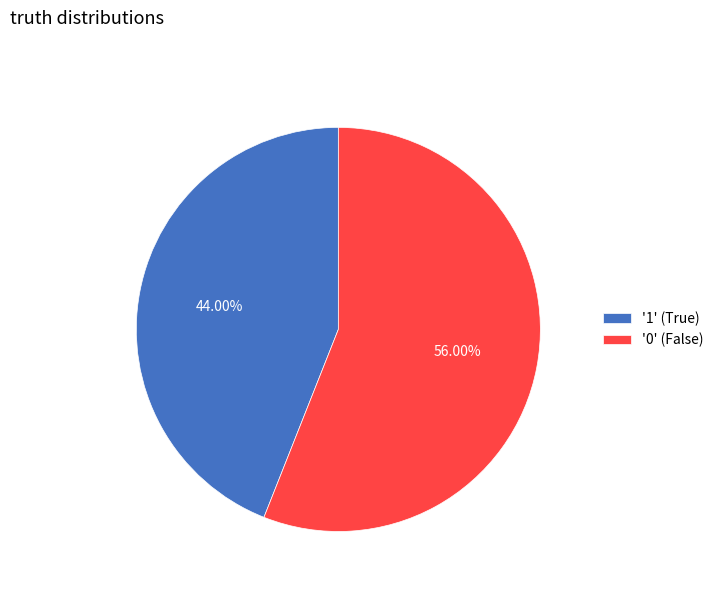

Is the sum of '0' (False) and '1' (True) greater than half?

Yes